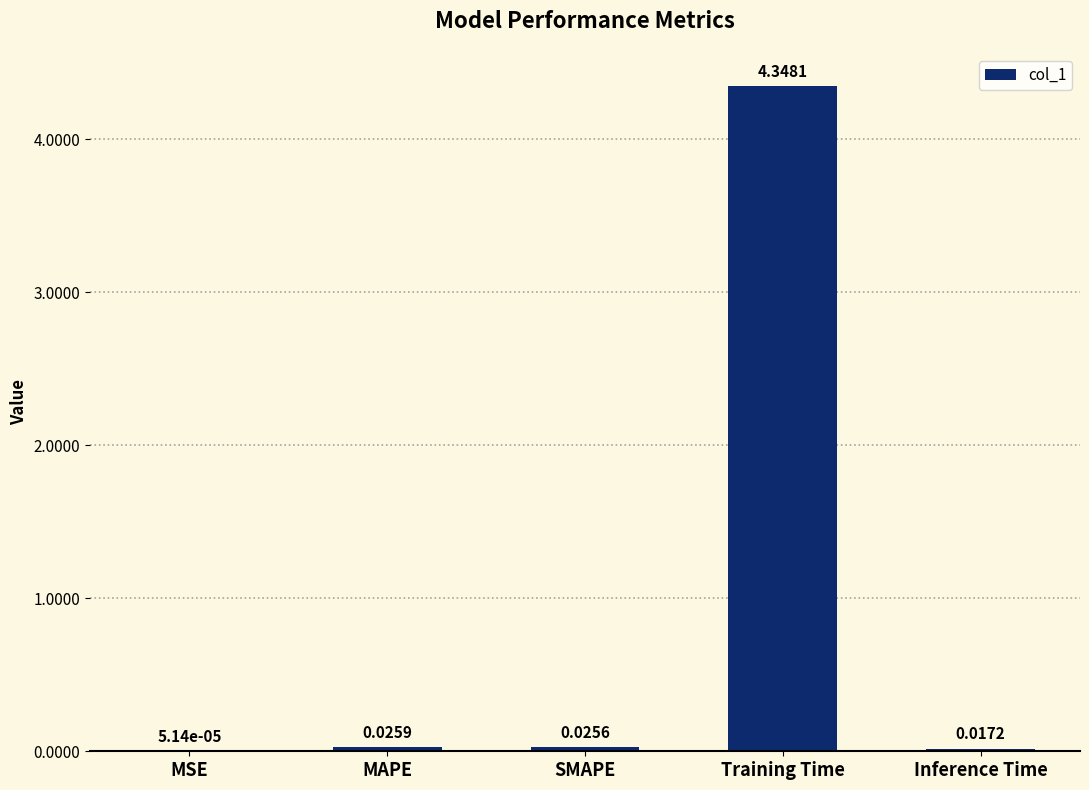

What is the sum of all values?

4.4